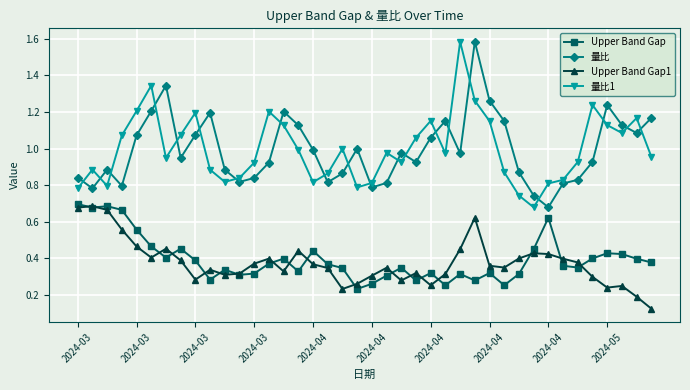

True or false: 量比1 and Upper Band Gap cross at least once.

False